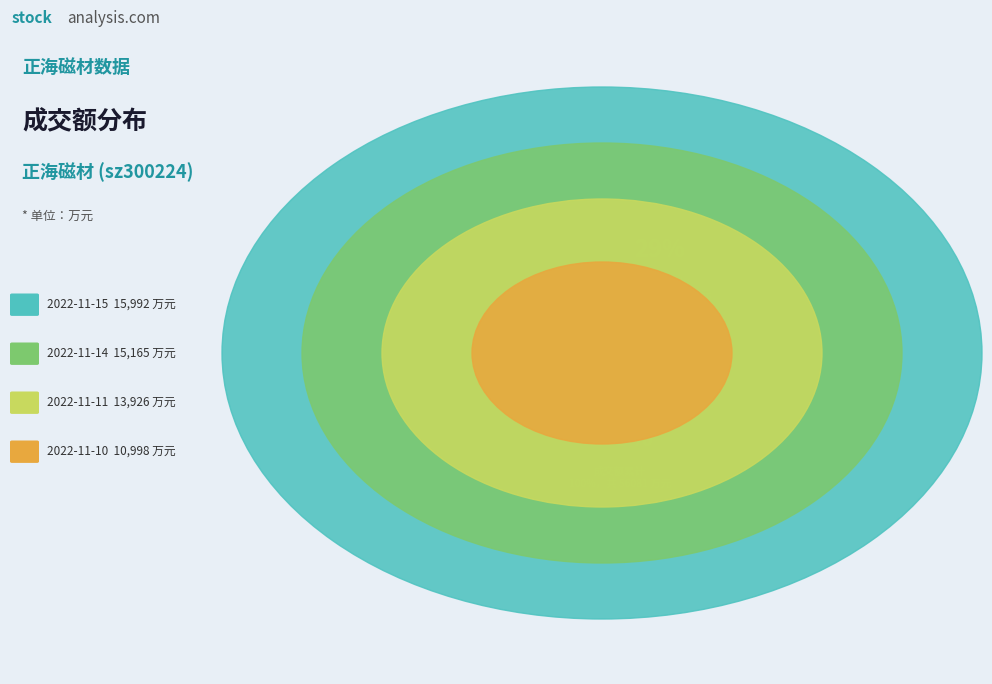

What is the change in value from 2022-11-15 to 2022-11-14?

-827